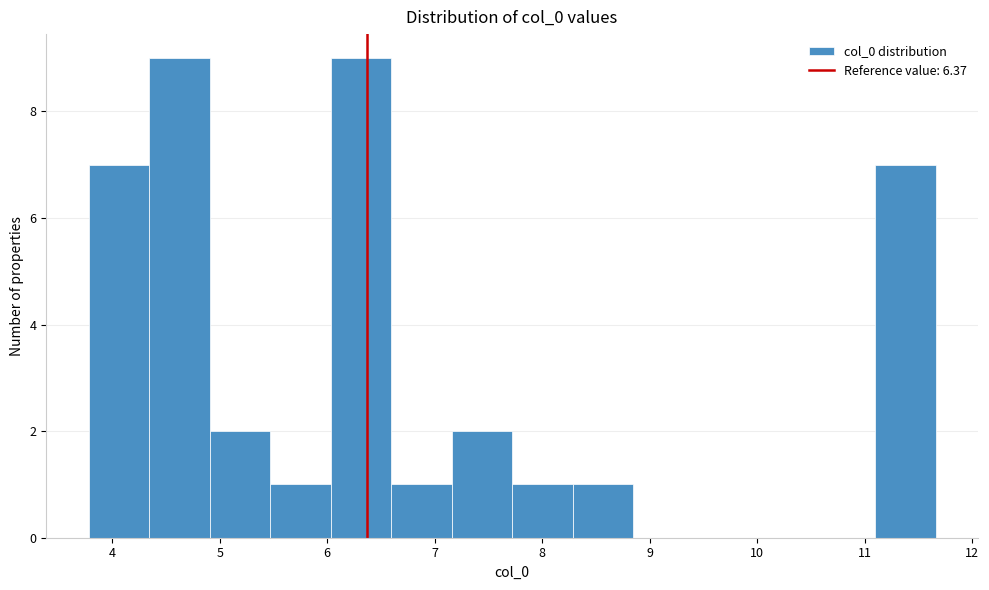

How tall is the bar that spans 7.2 to 7.7 on the x-axis? Neither the bar edges nor the heights are printed on the chart, so give them approximately, as read against the axes.

2